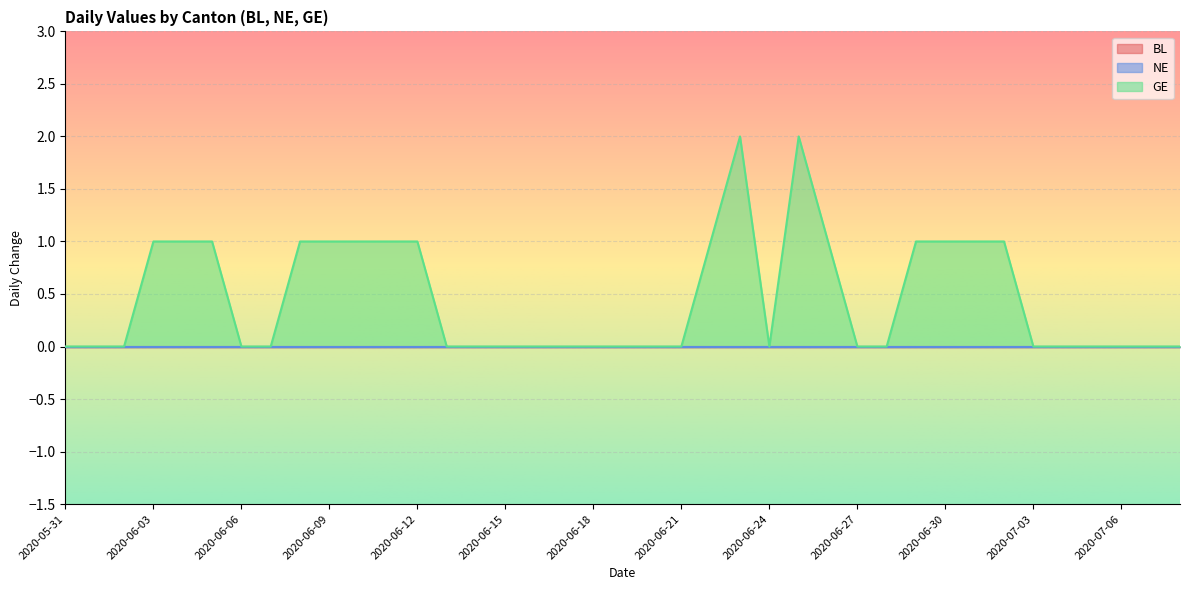

List the series in order of their peak value, lowest first.

BL, NE, GE